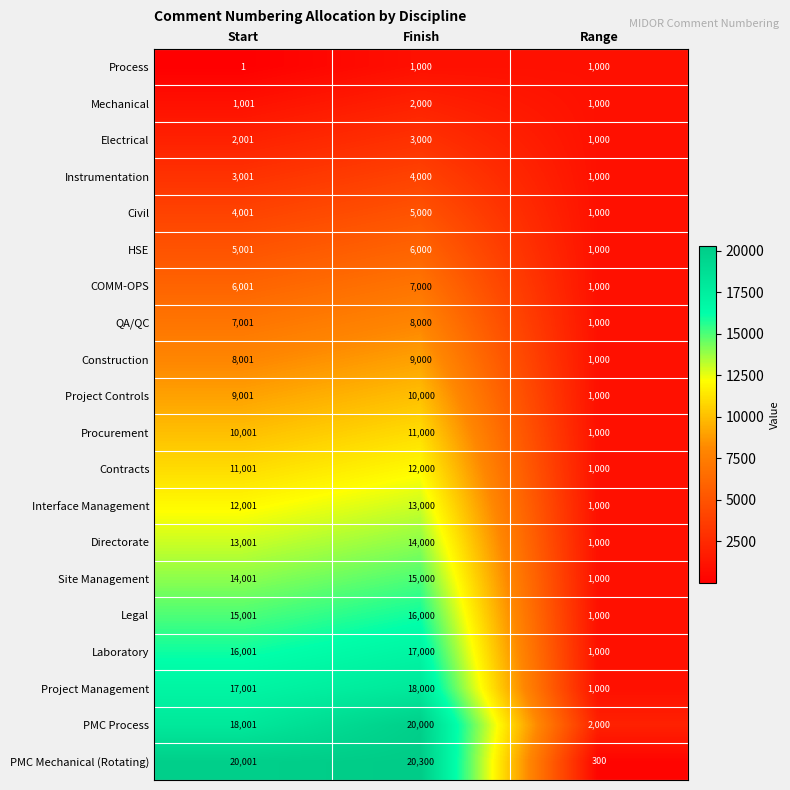

Which series has the largest total across all categories?

PMC Mechanical (Rotating)